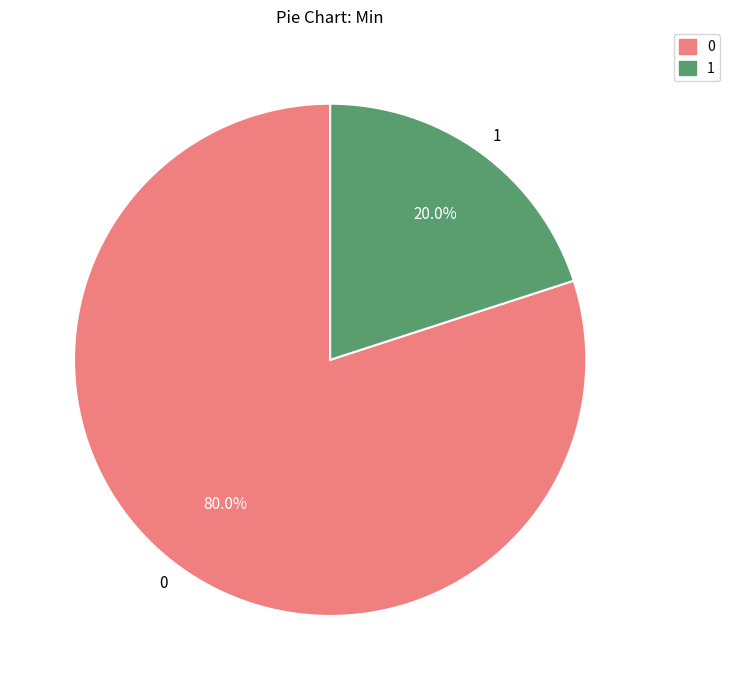

How many segments does this pie chart have?

2